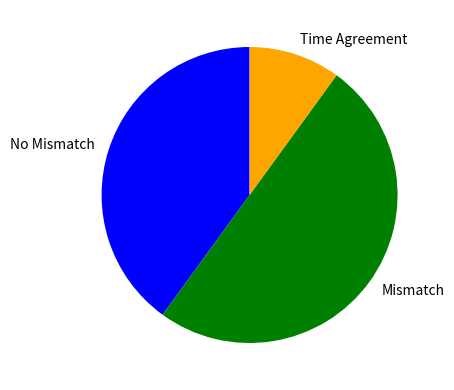

The Mismatch slice represents 64% of the pie. True or false?

False